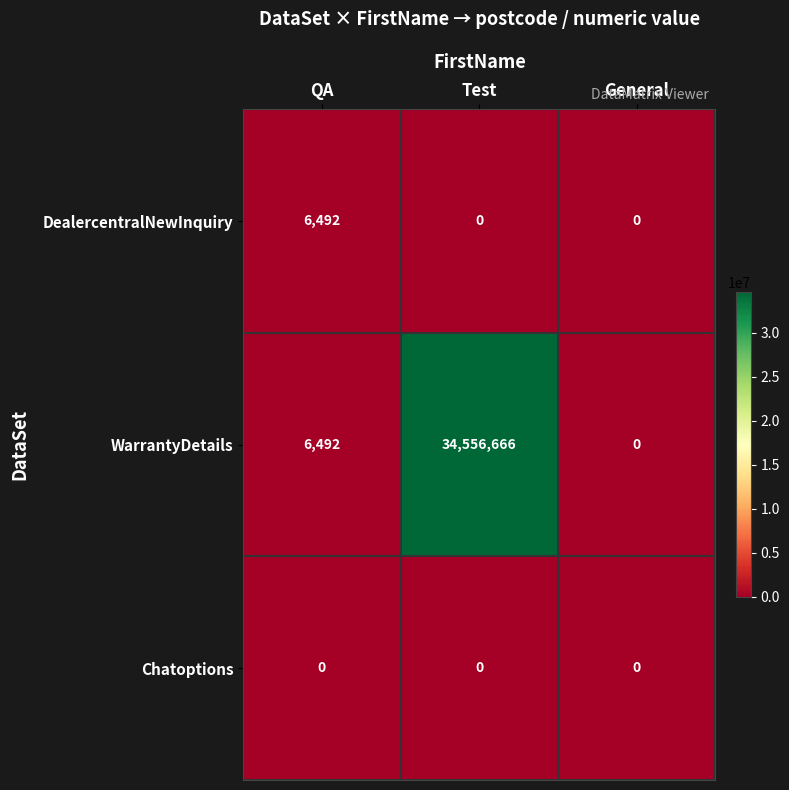

Reading left to right, what are all the values shown in this chart?

DealercentralNewInquiry: QA=6492	Test=0	General=0
WarrantyDetails: QA=6492	Test=34556666	General=0
Chatoptions: QA=0	Test=0	General=0